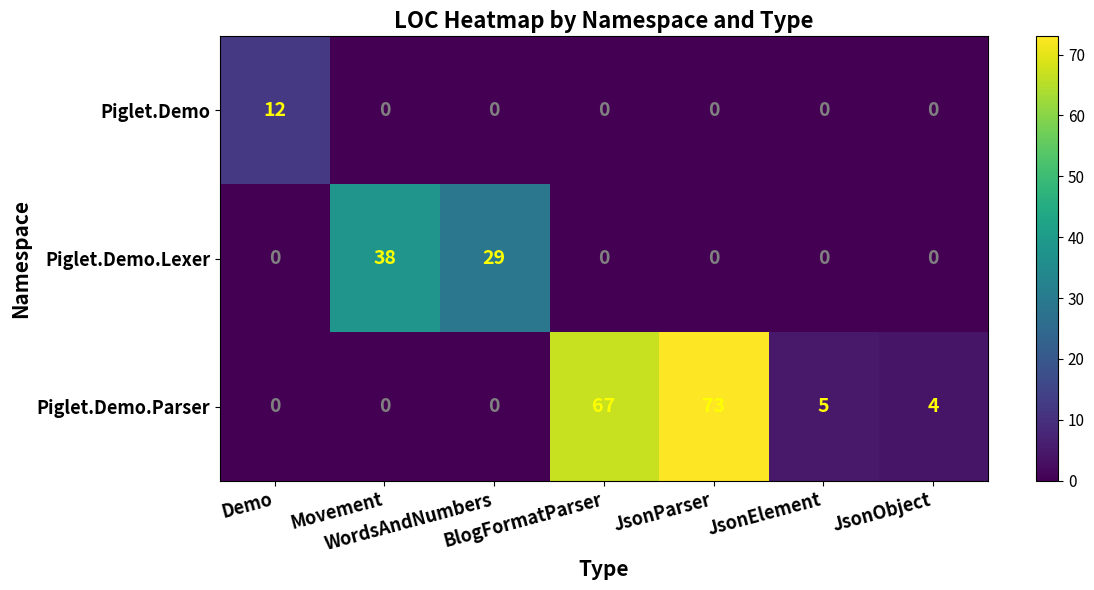

Rank the series at JsonParser from highest to lowest value.

Piglet.Demo.Parser, Piglet.Demo, Piglet.Demo.Lexer